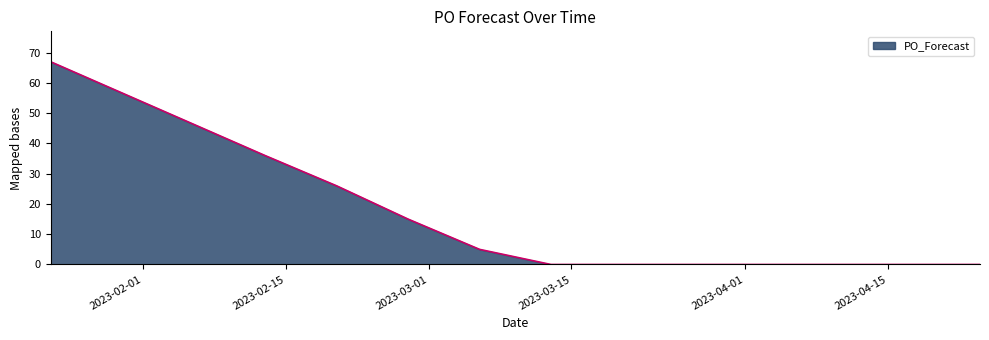

What is the difference between the maximum and minimum values?

67